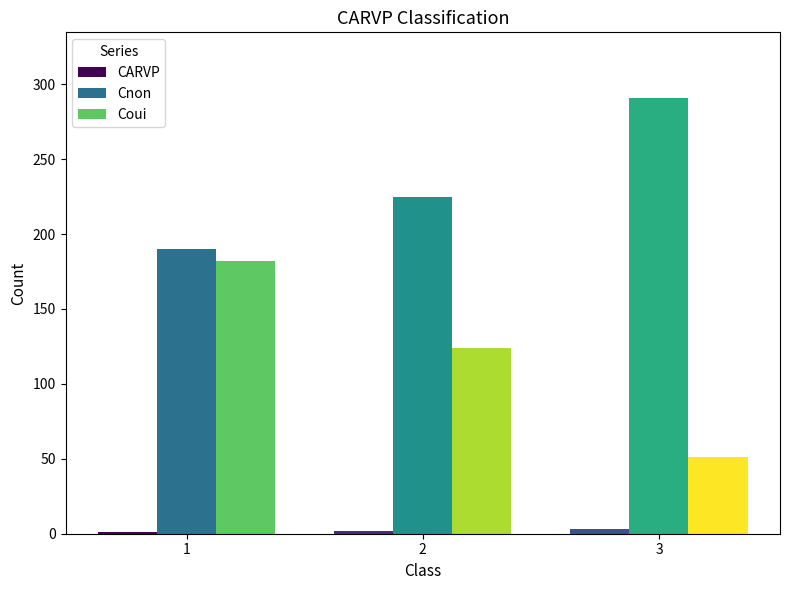

The value of CARVP at 2 is 2. True or false?

True